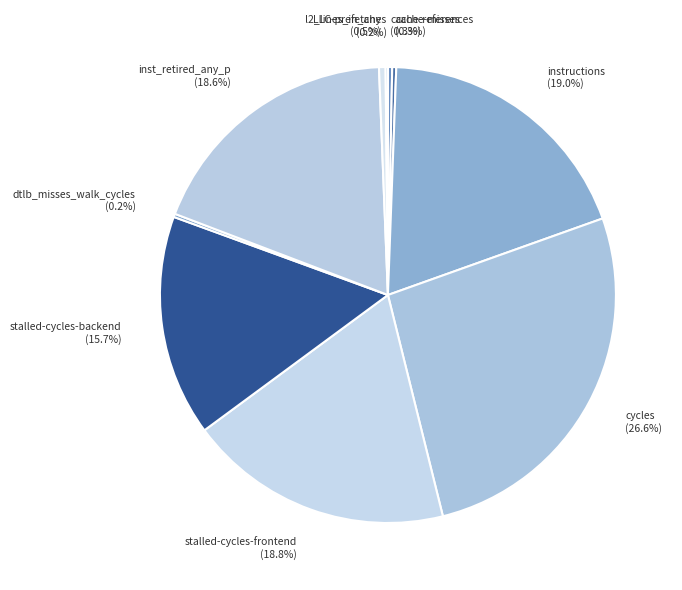

To the nearest percent, what is the difference between the largest and smallest slice percentages?

26%